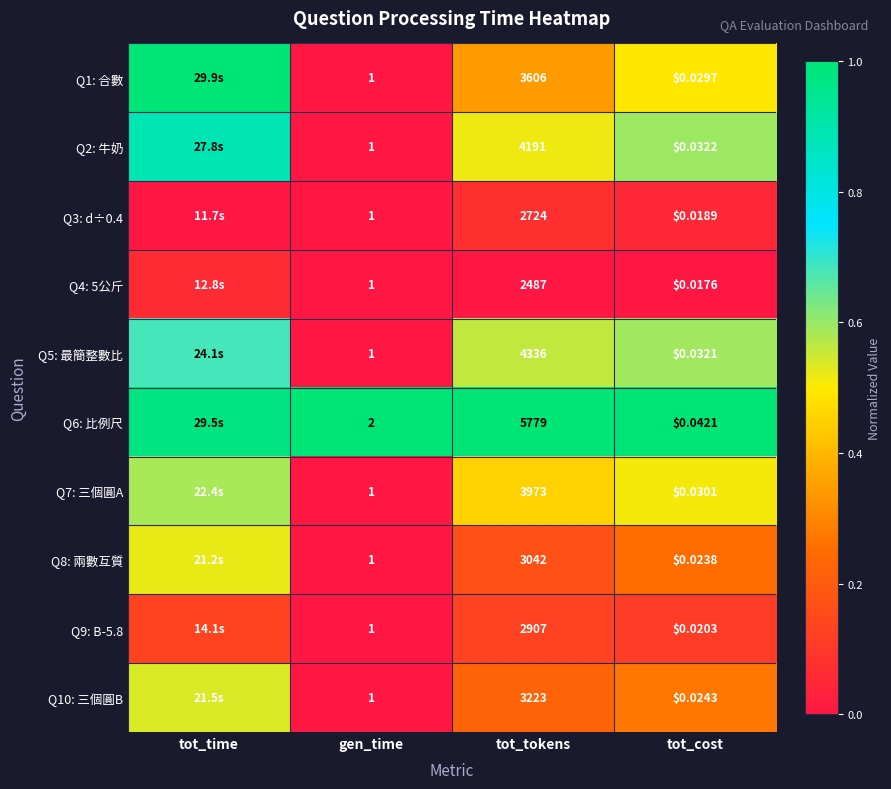

What is the sum of the Q2: 牛奶 values at tot_time and tot_cost?

1.5